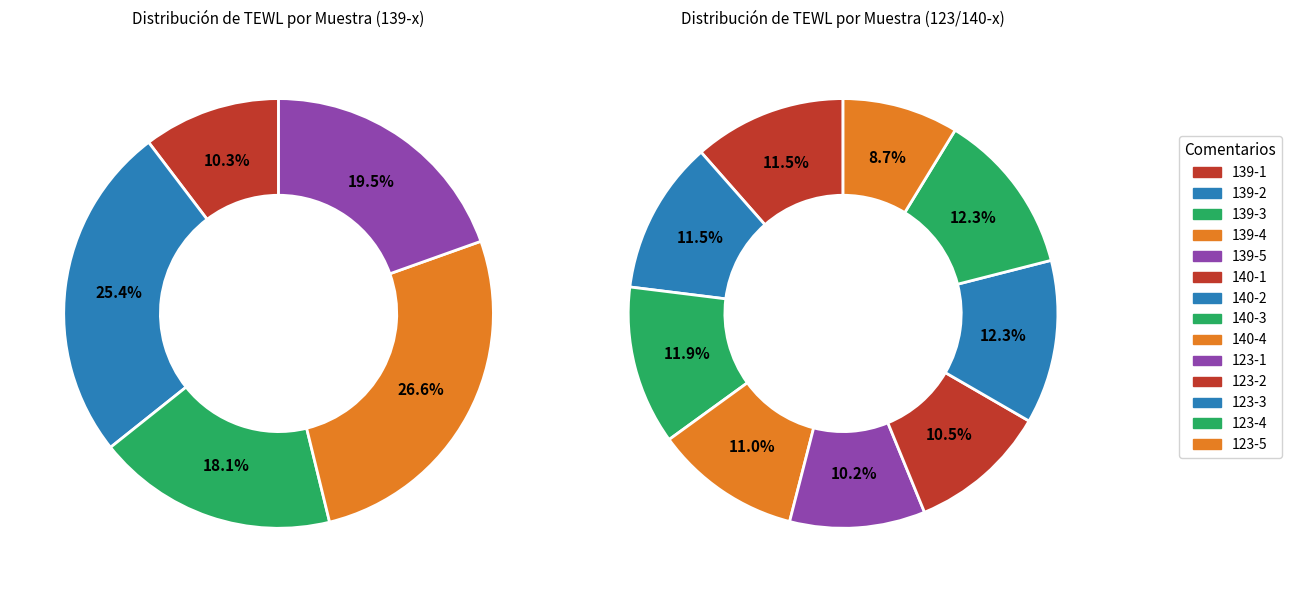

Does 139-5 account for over 50% of the chart?

No